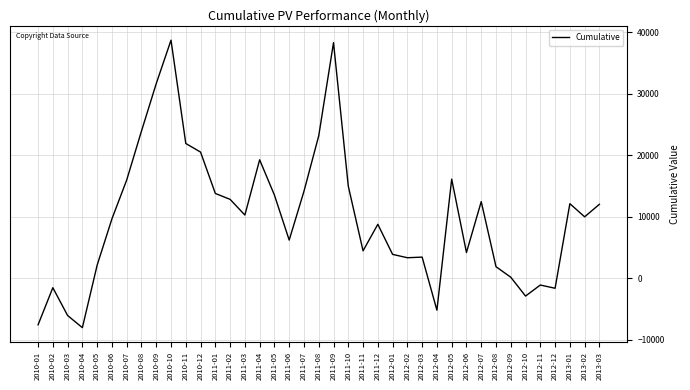

What is the greatest value displayed?

38741.7